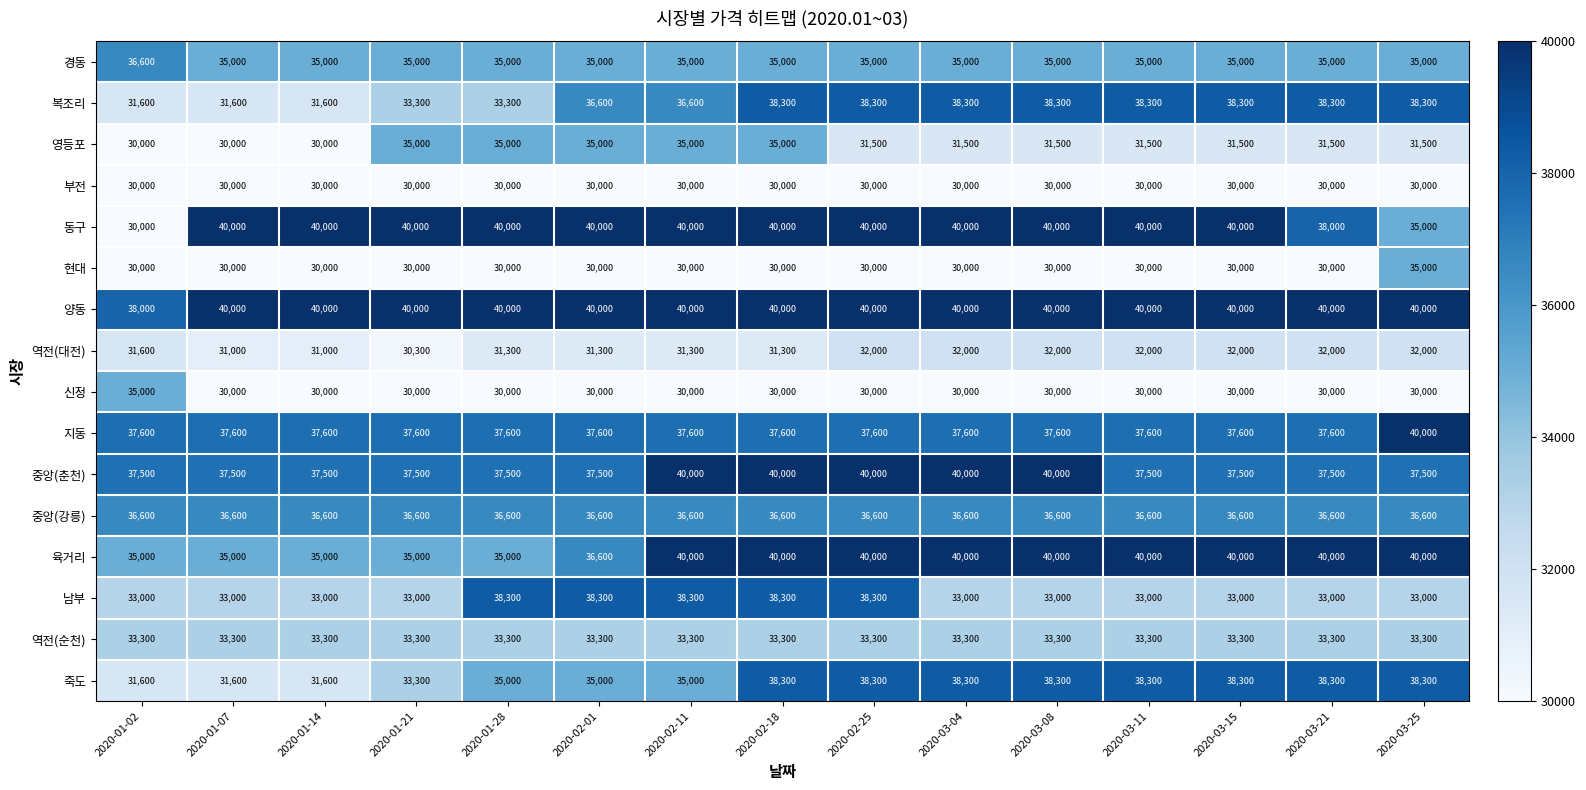

Which series has the largest range (max minus min)?

동구